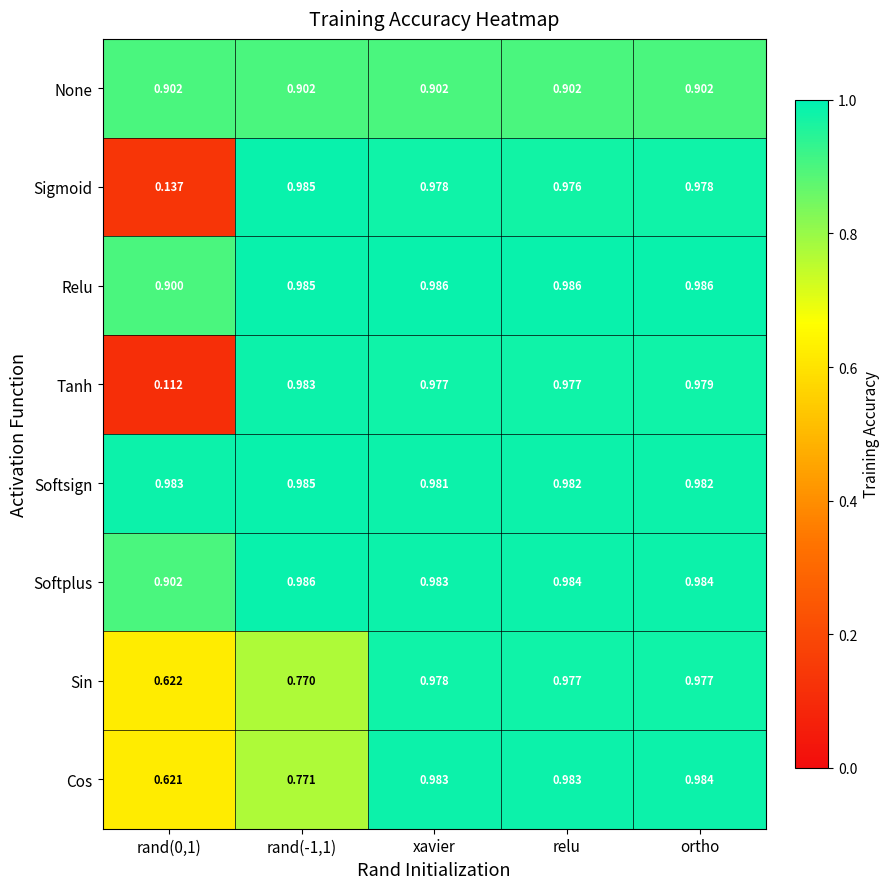

Which series has the widest spread of values?

Tanh